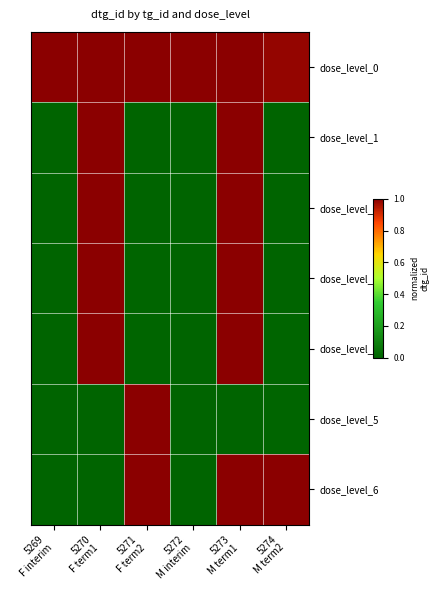

Reading left to right, list all the values displayed in this chart.

dose_level_0: 5269
F interim=1.0	5270
F term1=1.0	5271
F term2=1.0	5272
M interim=1.0	5273
M term1=1.0	5274
M term2=1.0
dose_level_1: 5269
F interim=0.0	5270
F term1=1.0	5271
F term2=0.0	5272
M interim=0.0	5273
M term1=1.0	5274
M term2=0.0
dose_level_2: 5269
F interim=0.0	5270
F term1=1.0	5271
F term2=0.0	5272
M interim=0.0	5273
M term1=1.0	5274
M term2=0.0
dose_level_3: 5269
F interim=0.0	5270
F term1=1.0	5271
F term2=0.0	5272
M interim=0.0	5273
M term1=1.0	5274
M term2=0.0
dose_level_4: 5269
F interim=0.0	5270
F term1=1.0	5271
F term2=0.0	5272
M interim=0.0	5273
M term1=1.0	5274
M term2=0.0
dose_level_5: 5269
F interim=0.0	5270
F term1=0.0	5271
F term2=1.0	5272
M interim=0.0	5273
M term1=0.0	5274
M term2=0.0
dose_level_6: 5269
F interim=0.0	5270
F term1=0.0	5271
F term2=1.0	5272
M interim=0.0	5273
M term1=1.0	5274
M term2=1.0